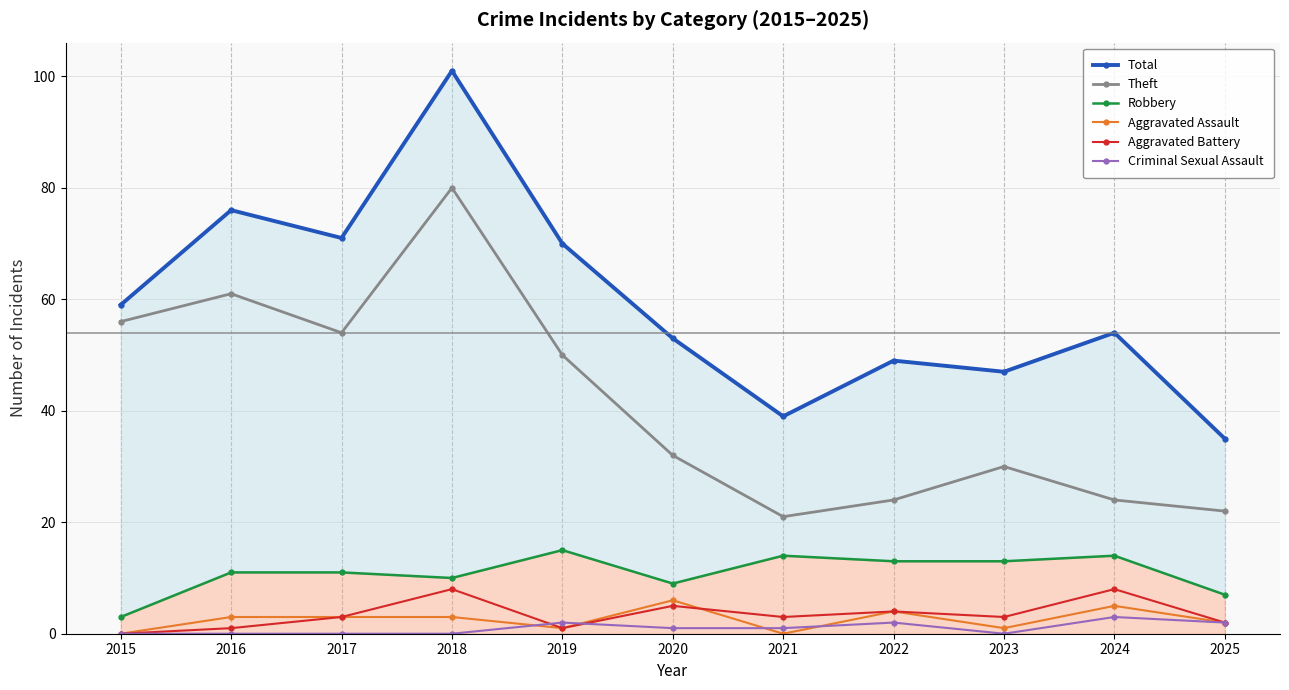

At which category is the sum across all series the highest?

2018